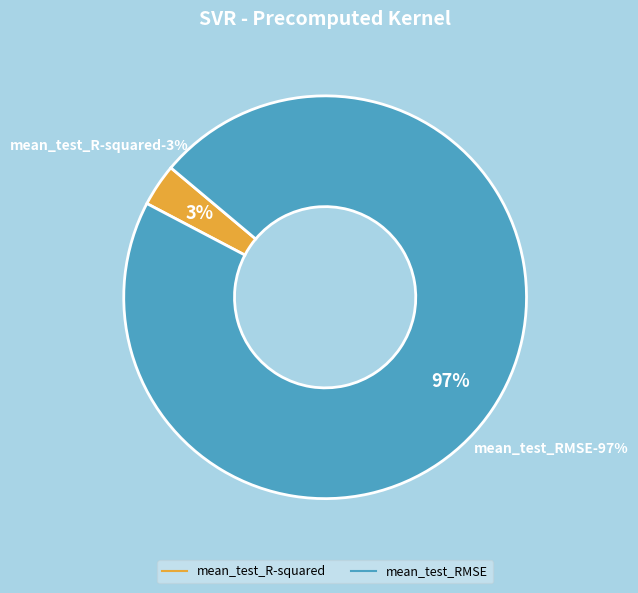

What is the total percentage of mean_test_R-squared and mean_test_RMSE?

100.0%